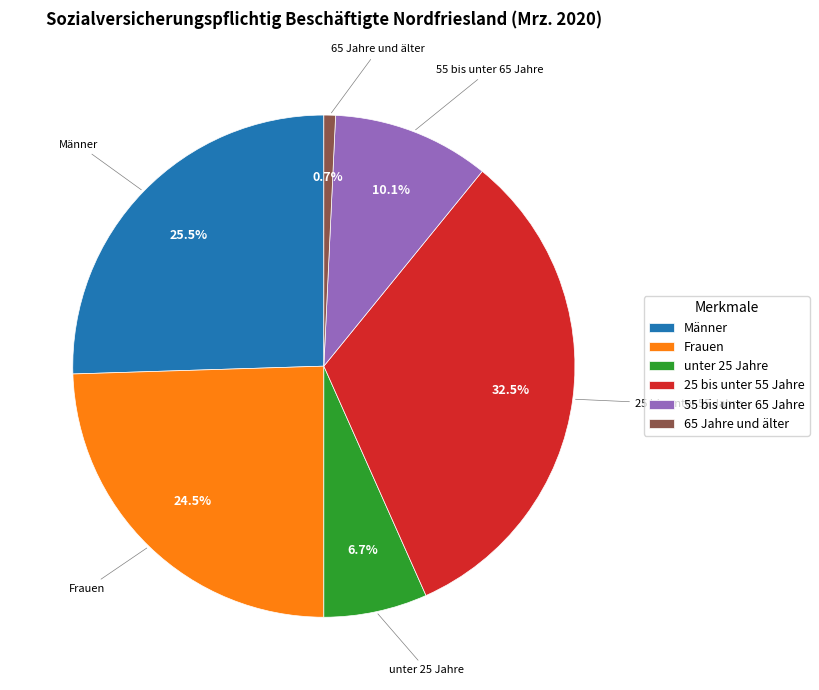

To the nearest percent, what is the average slice percentage?

17%